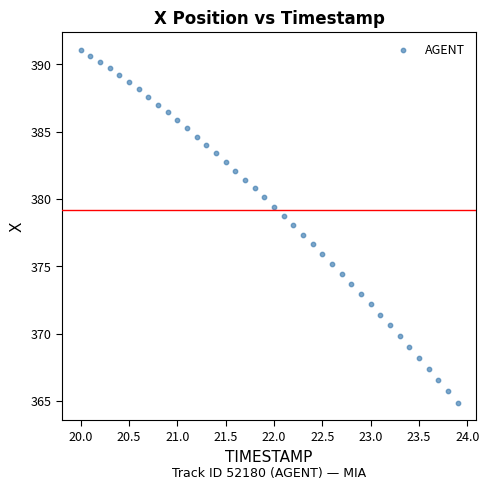

What is the range of Y values (max minus min)?

26.2